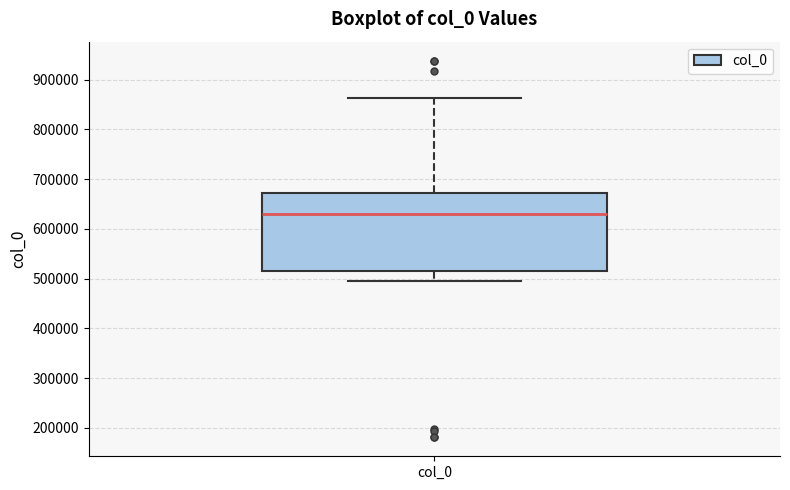

Read this box plot against the y-axis: the position of the median line, the range covered by the box, and the ends of both whiskers. The values are not printed on the chart, so give them approximately, as read against the axis.

median 630000, box 520000 to 670000, whiskers 490000 to 860000